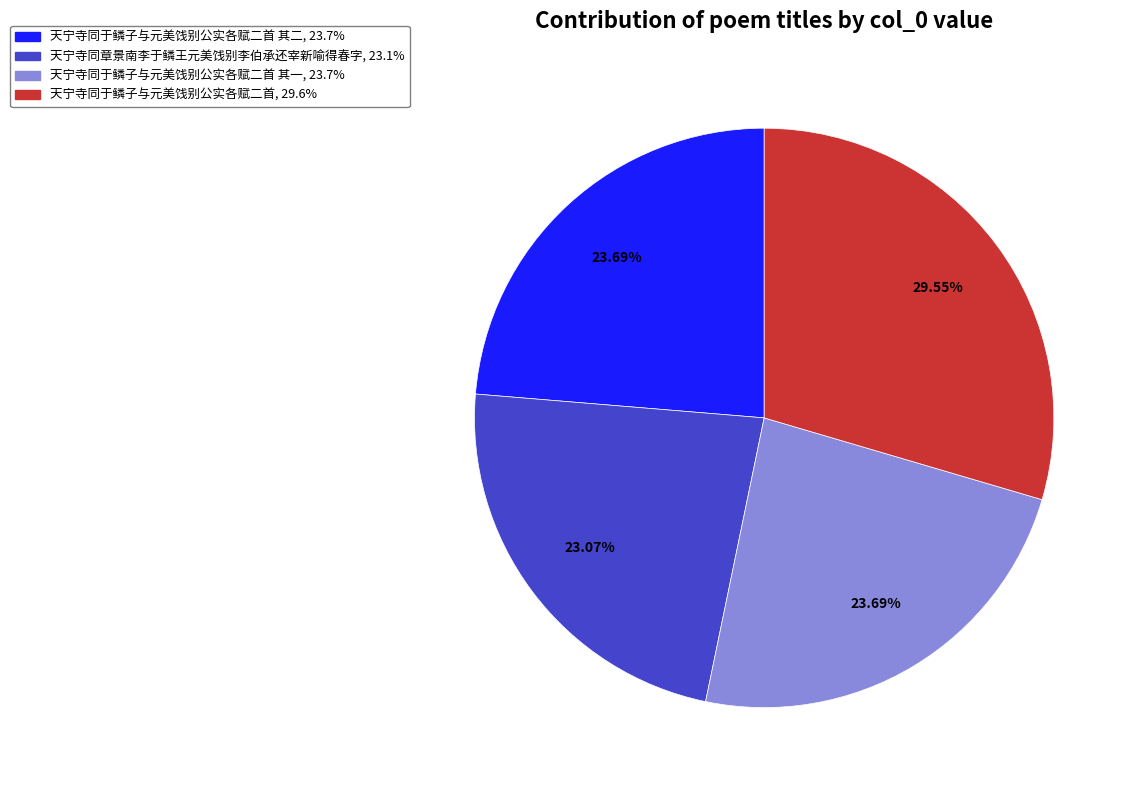

Is there any slice that represents more than half of the pie?

No